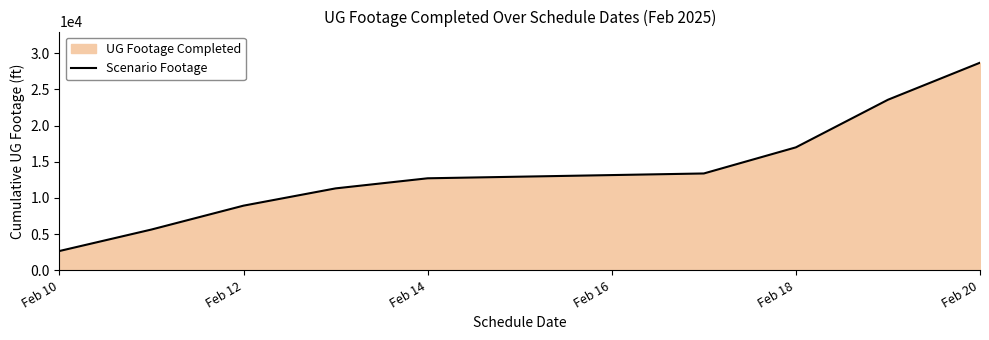

What is the ratio of the value at Feb 14 to the value at Feb 18?

0.7